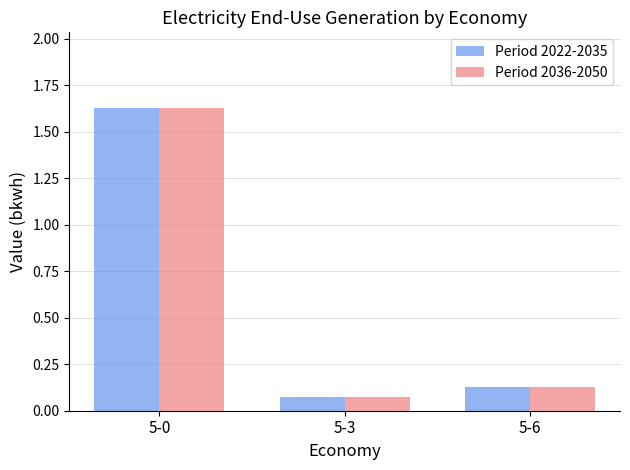

What is the average value of the Period 2022-2035 series?

0.6